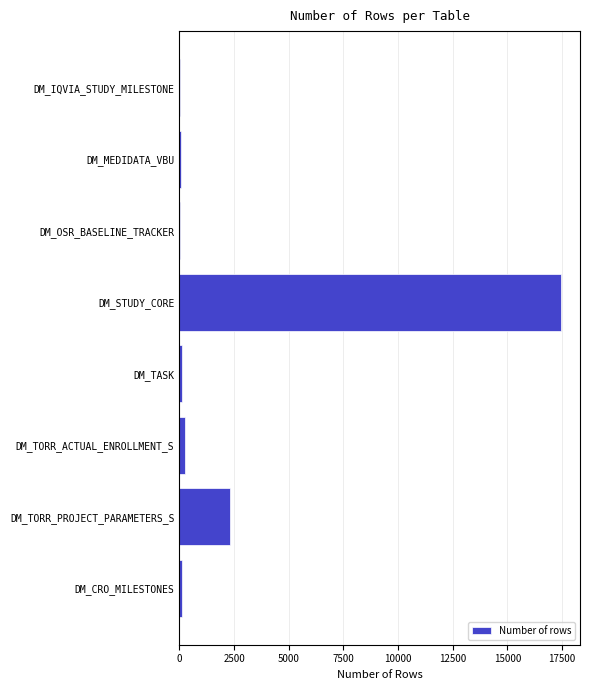

What is the greatest value displayed?

17445